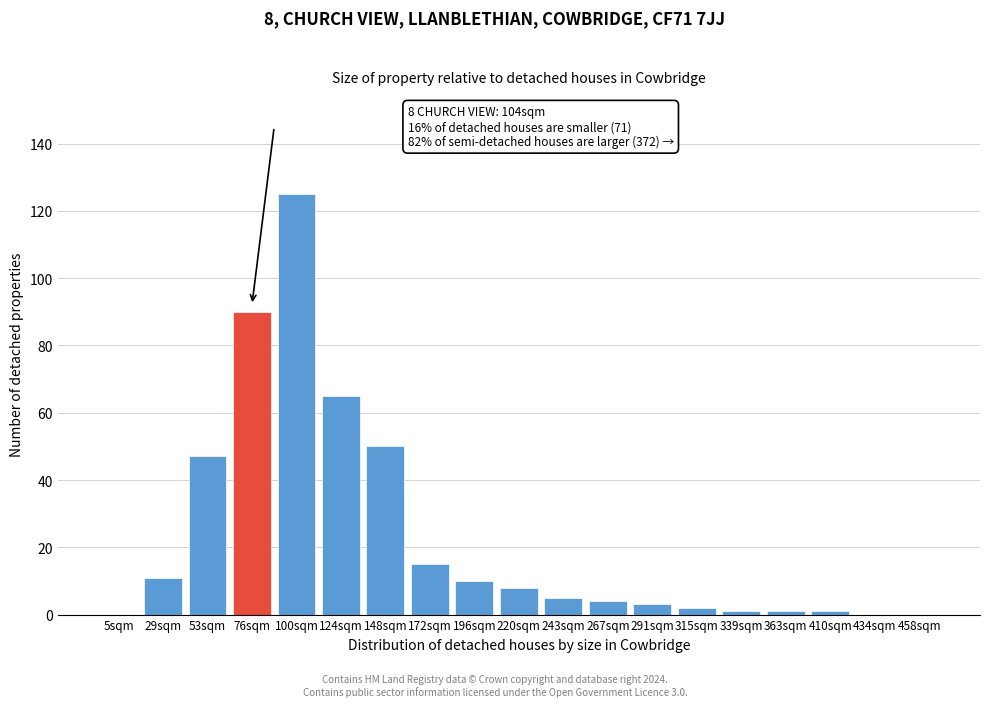

Reading left to right, transcribe all the data shown in this chart.

5sqm=0	29sqm=11	53sqm=47	76sqm=90	100sqm=125	124sqm=65	148sqm=50	172sqm=15	196sqm=10	220sqm=8	243sqm=5	267sqm=4	291sqm=3	315sqm=2	339sqm=1	363sqm=1	410sqm=1	434sqm=0	458sqm=0